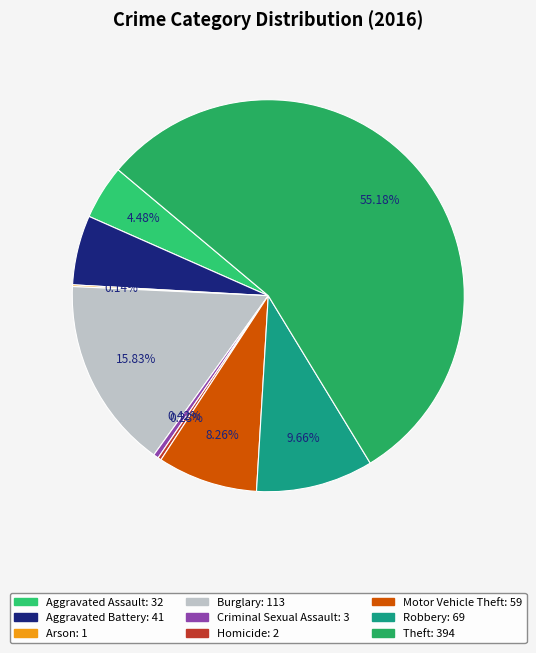

What is the total percentage of Burglary and Aggravated Battery?

21.6%